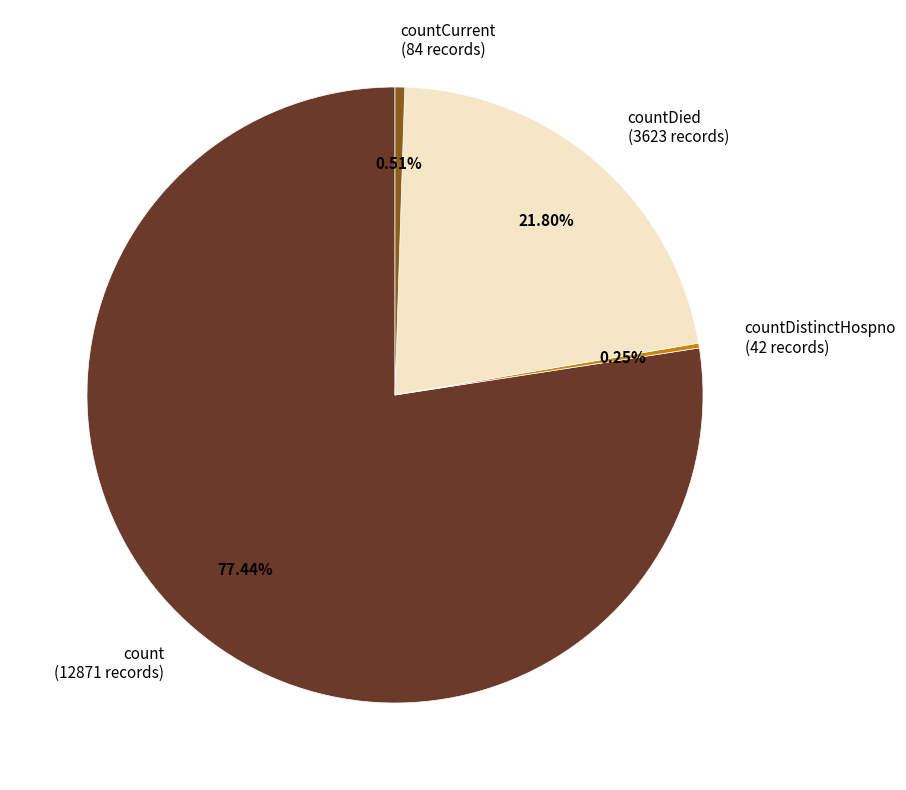

What is the majority slice?

count (12871 records)